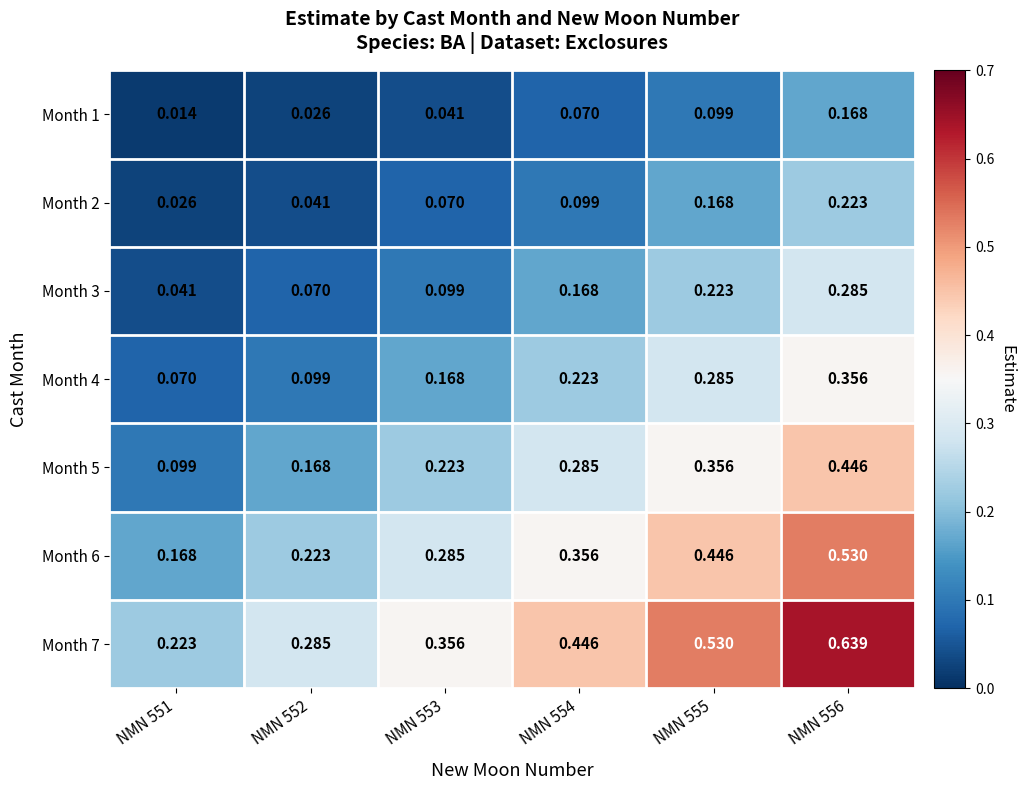

At which category is the sum across all series the highest?

NMN 556